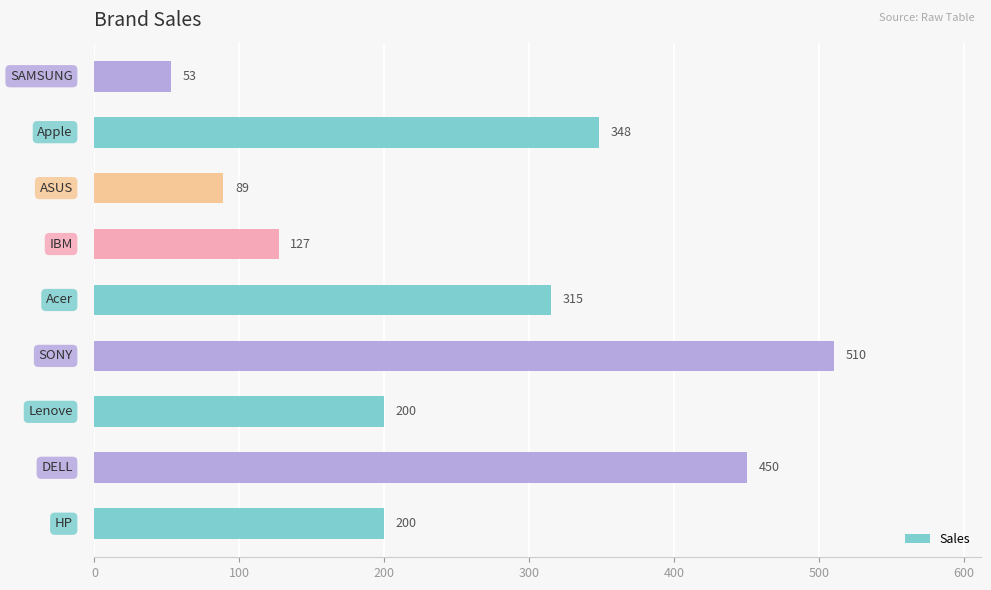

What is the average value?

255